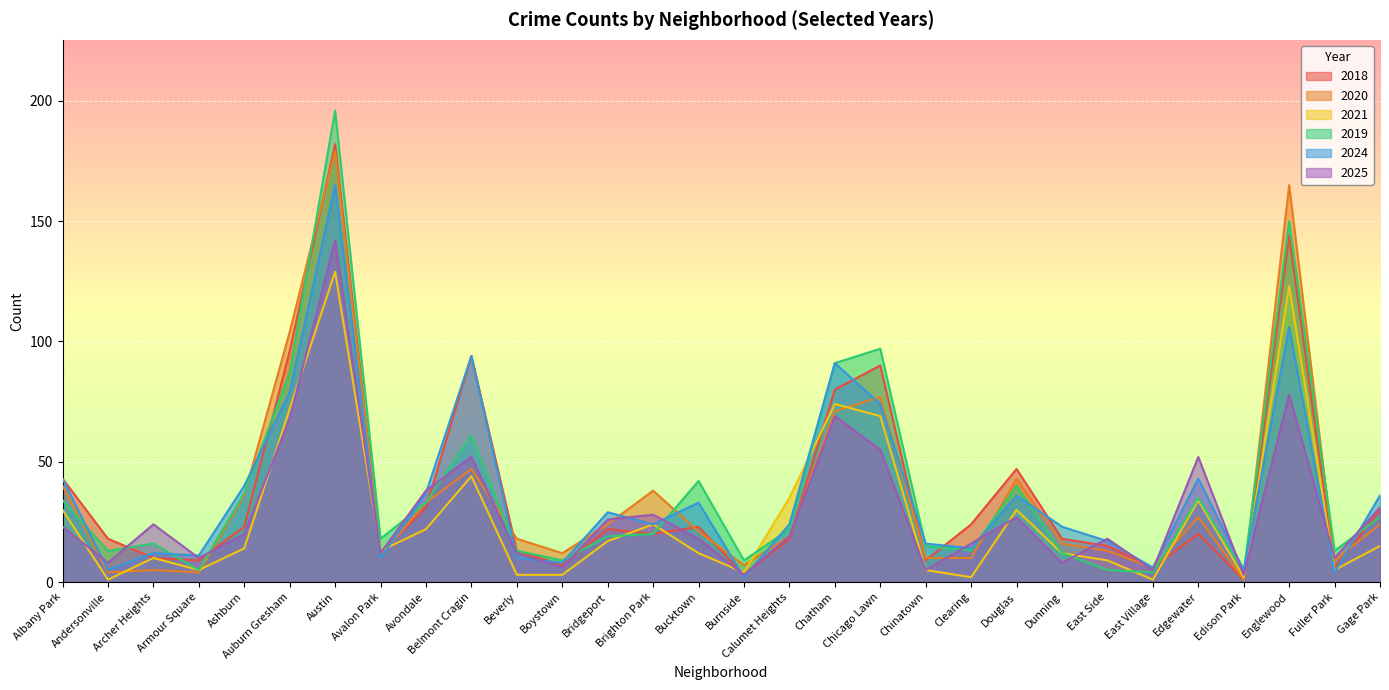

Reading left to right, list all the values displayed in this chart.

2018: Albany Park=43	Andersonville=18	Archer Heights=10	Armour Square=9	Ashburn=23	Auburn Gresham=96	Austin=182	Avalon Park=12	Avondale=31	Belmont Cragin=94	Beverly=13	Boystown=7	Bridgeport=22	Brighton Park=20	Bucktown=23	Burnside=3	Calumet Heights=18	Chatham=80	Chicago Lawn=90	Chinatown=9	Clearing=24	Douglas=47	Dunning=18	East Side=15	East Village=6	Edgewater=20	Edison Park=1	Englewood=144	Fuller Park=6	Gage Park=30
2020: Albany Park=40	Andersonville=4	Archer Heights=5	Armour Square=4	Ashburn=36	Auburn Gresham=104	Austin=179	Avalon Park=11	Avondale=33	Belmont Cragin=47	Beverly=18	Boystown=12	Bridgeport=24	Brighton Park=38	Bucktown=21	Burnside=7	Calumet Heights=19	Chatham=71	Chicago Lawn=77	Chinatown=10	Clearing=10	Douglas=43	Dunning=16	East Side=13	East Village=6	Edgewater=27	Edison Park=1	Englewood=165	Fuller Park=9	Gage Park=24
2021: Albany Park=30	Andersonville=1	Archer Heights=10	Armour Square=5	Ashburn=14	Auburn Gresham=72	Austin=129	Avalon Park=13	Avondale=22	Belmont Cragin=44	Beverly=3	Boystown=3	Bridgeport=17	Brighton Park=24	Bucktown=12	Burnside=4	Calumet Heights=35	Chatham=74	Chicago Lawn=69	Chinatown=5	Clearing=2	Douglas=30	Dunning=12	East Side=9	East Village=1	Edgewater=34	Edison Park=2	Englewood=123	Fuller Park=5	Gage Park=15
2019: Albany Park=34	Andersonville=13	Archer Heights=16	Armour Square=5	Ashburn=37	Auburn Gresham=87	Austin=196	Avalon Park=18	Avondale=33	Belmont Cragin=61	Beverly=13	Boystown=9	Bridgeport=19	Brighton Park=20	Bucktown=42	Burnside=9	Calumet Heights=22	Chatham=91	Chicago Lawn=97	Chinatown=15	Clearing=13	Douglas=40	Dunning=12	East Side=5	East Village=4	Edgewater=35	Edison Park=4	Englewood=150	Fuller Park=13	Gage Park=27
2024: Albany Park=43	Andersonville=5	Archer Heights=12	Armour Square=11	Ashburn=40	Auburn Gresham=79	Austin=165	Avalon Park=10	Avondale=37	Belmont Cragin=94	Beverly=10	Boystown=8	Bridgeport=29	Brighton Park=24	Bucktown=33	Burnside=2	Calumet Heights=24	Chatham=91	Chicago Lawn=74	Chinatown=16	Clearing=14	Douglas=36	Dunning=23	East Side=17	East Village=6	Edgewater=43	Edison Park=5	Englewood=106	Fuller Park=4	Gage Park=36
2025: Albany Park=23	Andersonville=8	Archer Heights=24	Armour Square=10	Ashburn=20	Auburn Gresham=68	Austin=142	Avalon Park=12	Avondale=38	Belmont Cragin=52	Beverly=12	Boystown=6	Bridgeport=26	Brighton Park=28	Bucktown=18	Burnside=3	Calumet Heights=19	Chatham=69	Chicago Lawn=55	Chinatown=5	Clearing=16	Douglas=27	Dunning=8	East Side=18	East Village=5	Edgewater=52	Edison Park=3	Englewood=78	Fuller Park=10	Gage Park=31